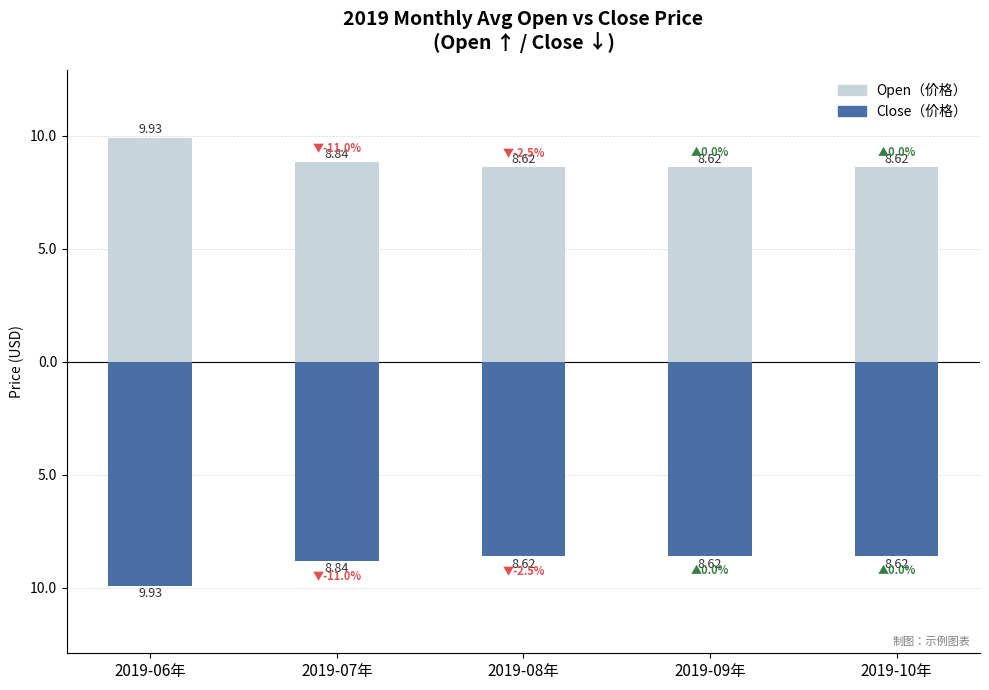

How many groups of bars are there?

5